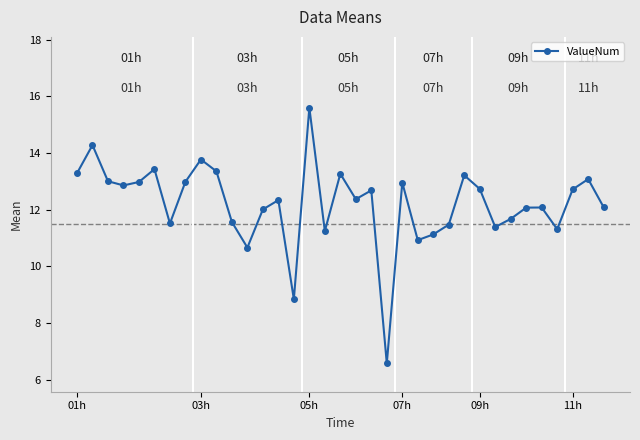

True or false: the data has more than 1 interior local peaks.

True